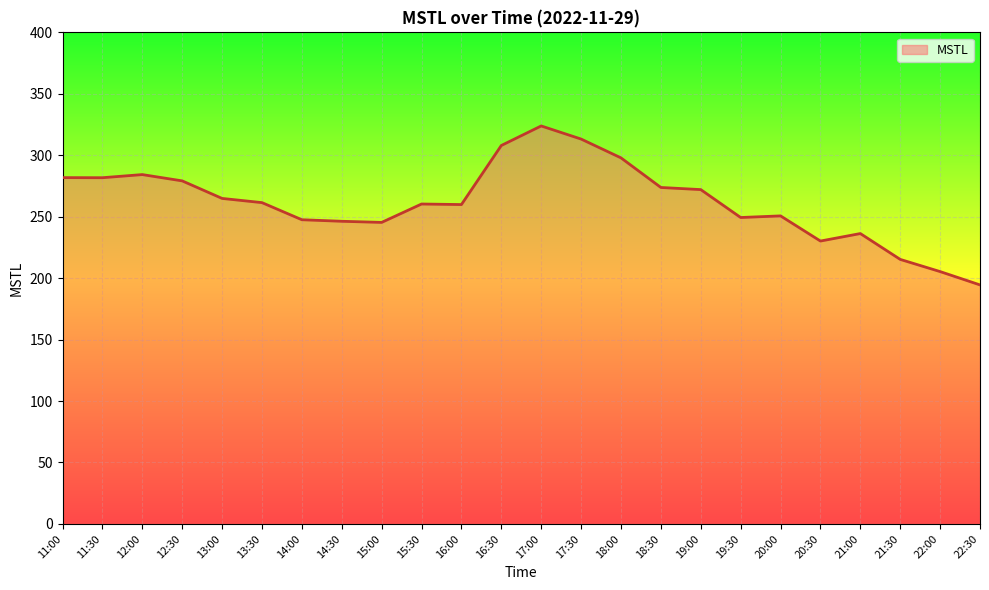

What is the difference between the maximum and minimum values?

129.4